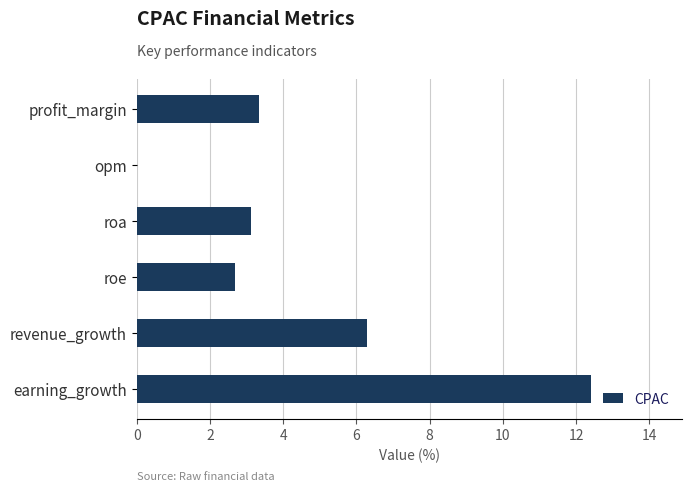

What is the sum of the values at revenue_growth and earning_growth?

18.7